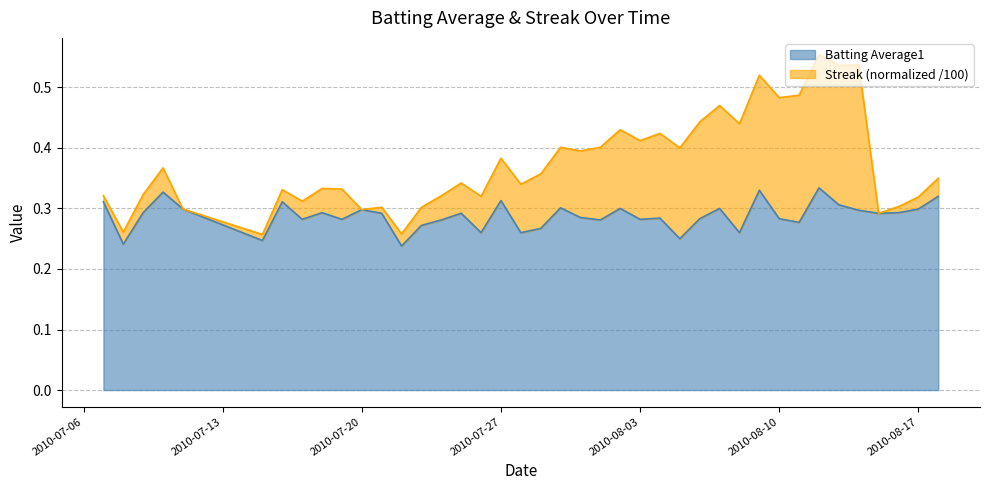

The value of Batting Average1 at 2010-08-10 is 0.5. True or false?

False